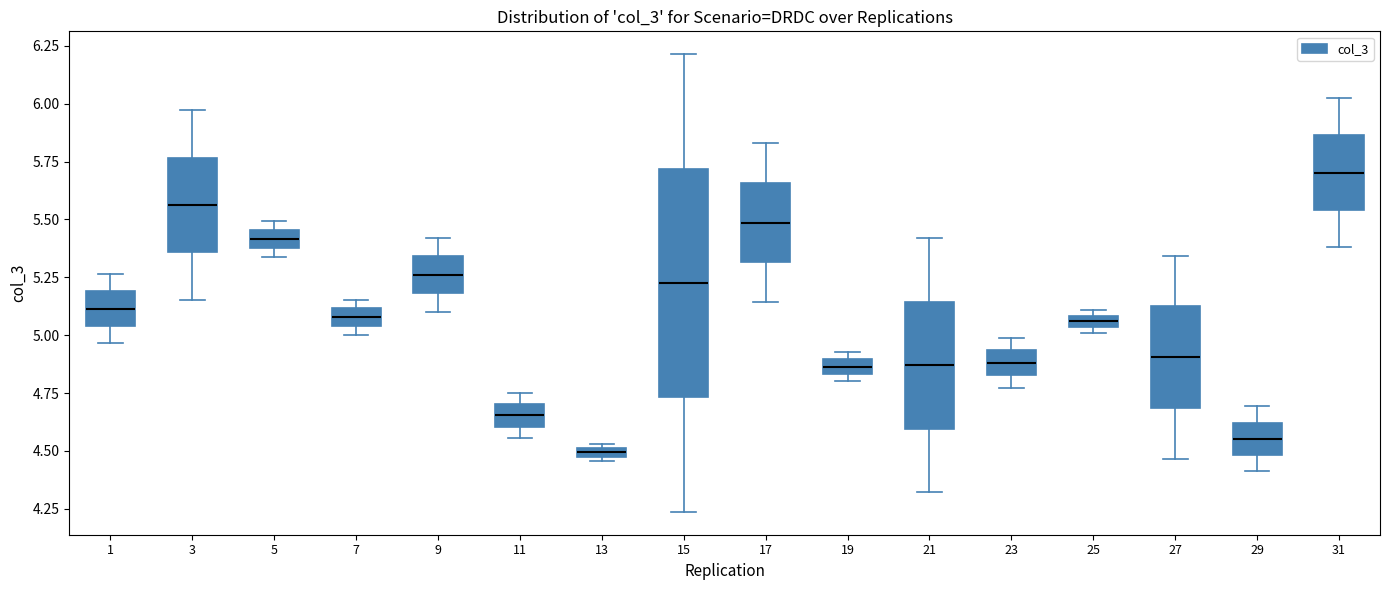

Where is the upper edge of the box at x = 13 on the y-axis? The values are not printed on the chart, so give them approximately, as read against the axis.

4.50